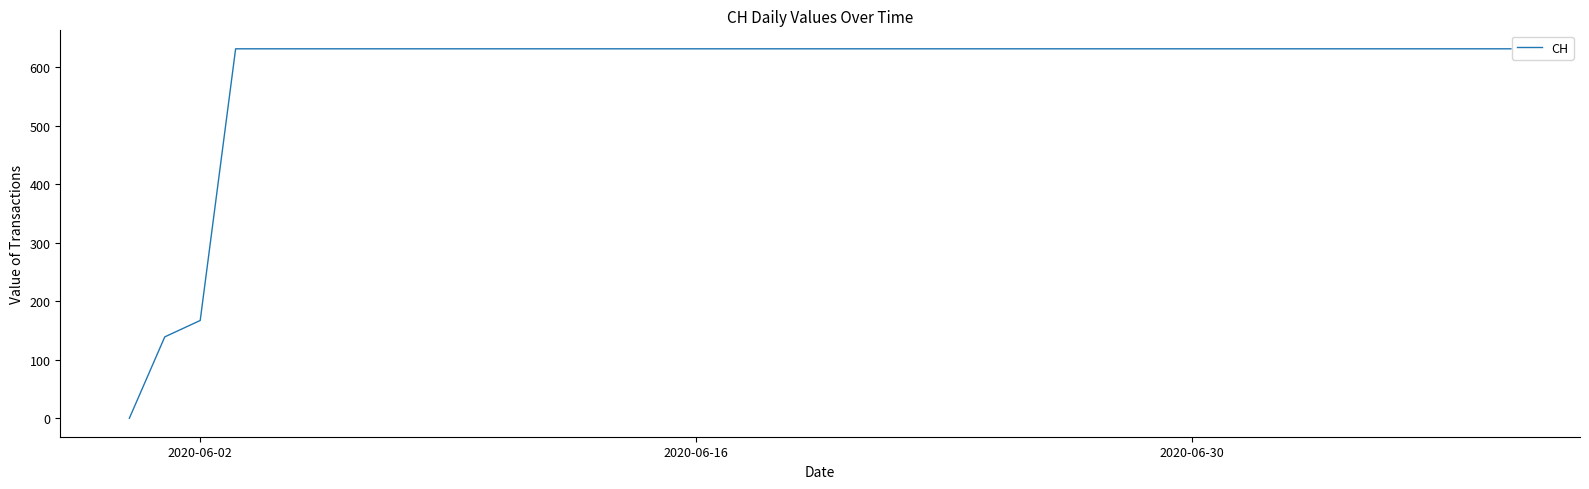

What is the difference between the maximum and minimum values?

631